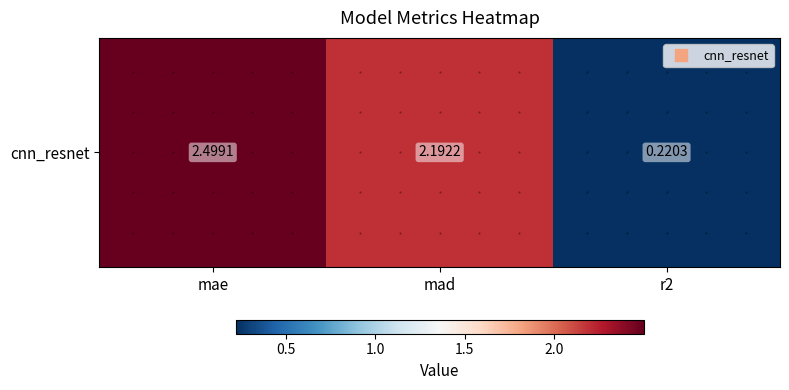

The chart shows a value of 0.2 at r2. True or false?

True